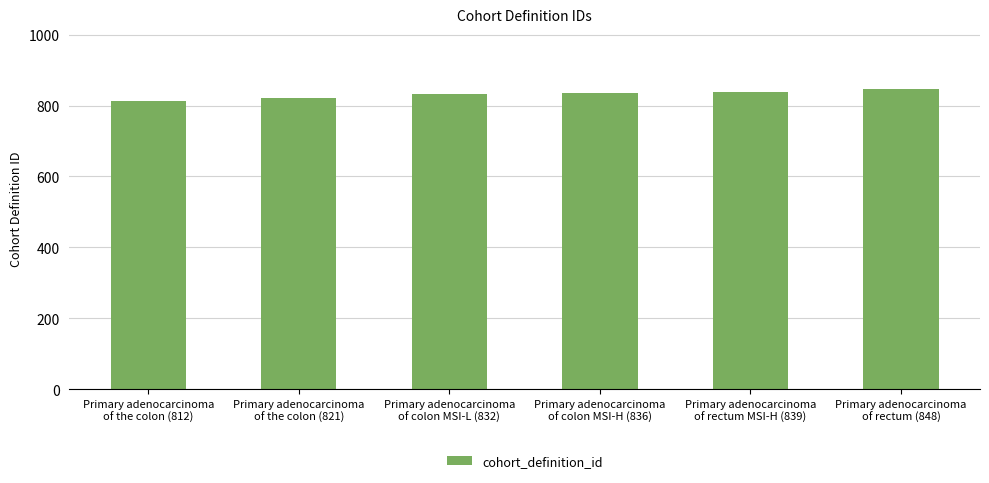

What is the difference between the values at Primary adenocarcinoma
of colon MSI-H (836) and Primary adenocarcinoma
of colon MSI-L (832)?

4